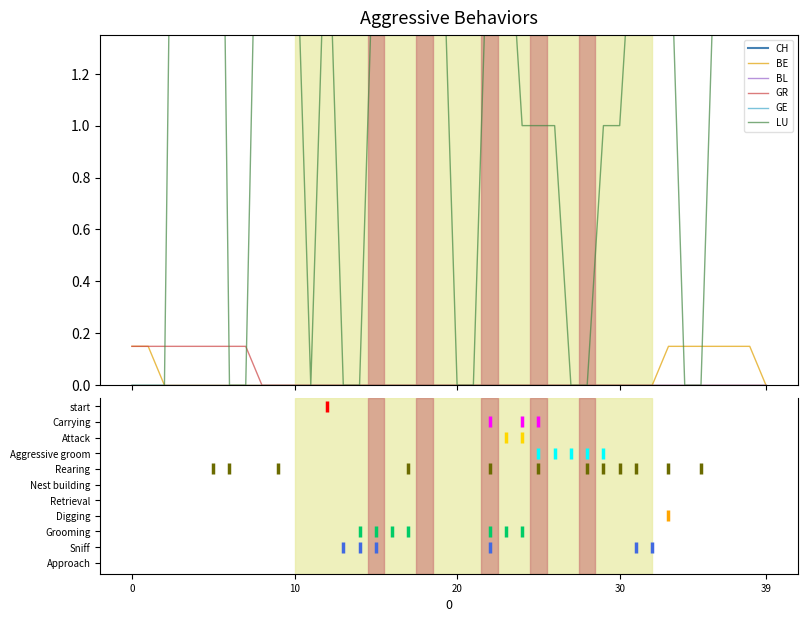

What is the label of the 21st point from the right?

19